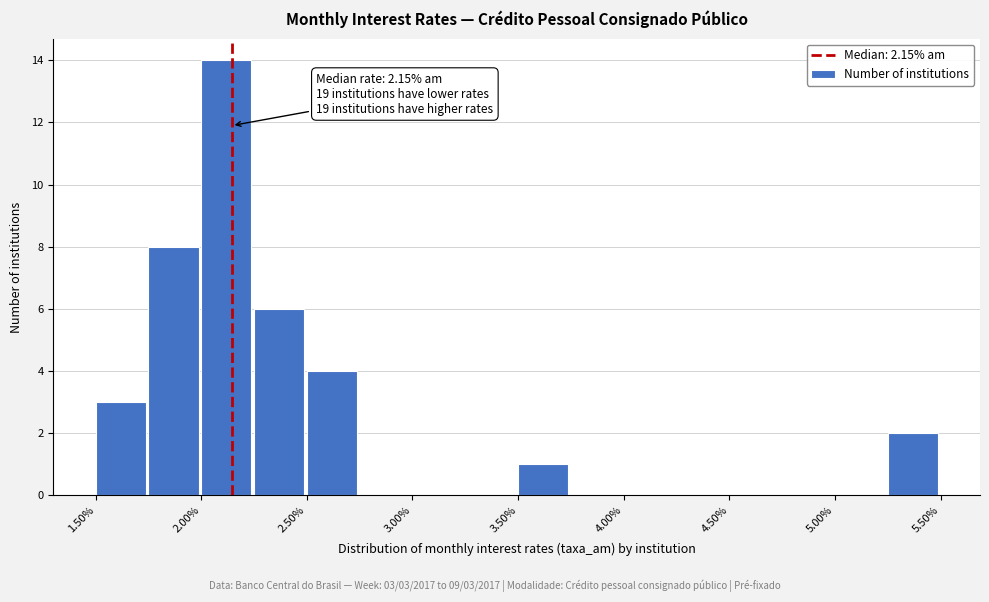

Over which range of the x-axis is the bar tallest?

2.00 to 2.25